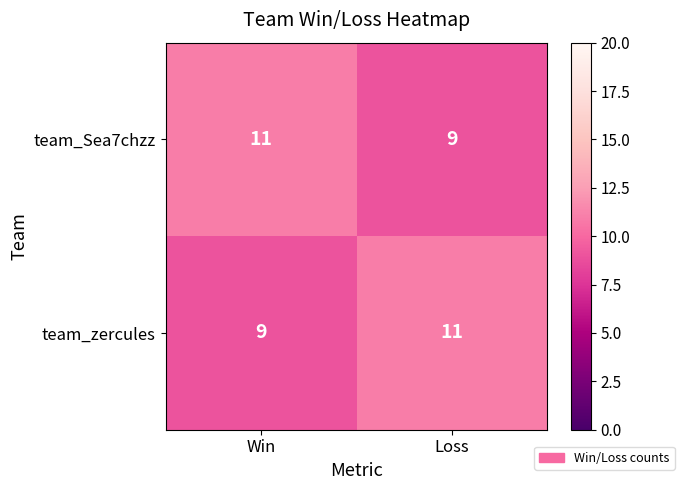

The value of team_Sea7chzz at Win is 18. True or false?

False